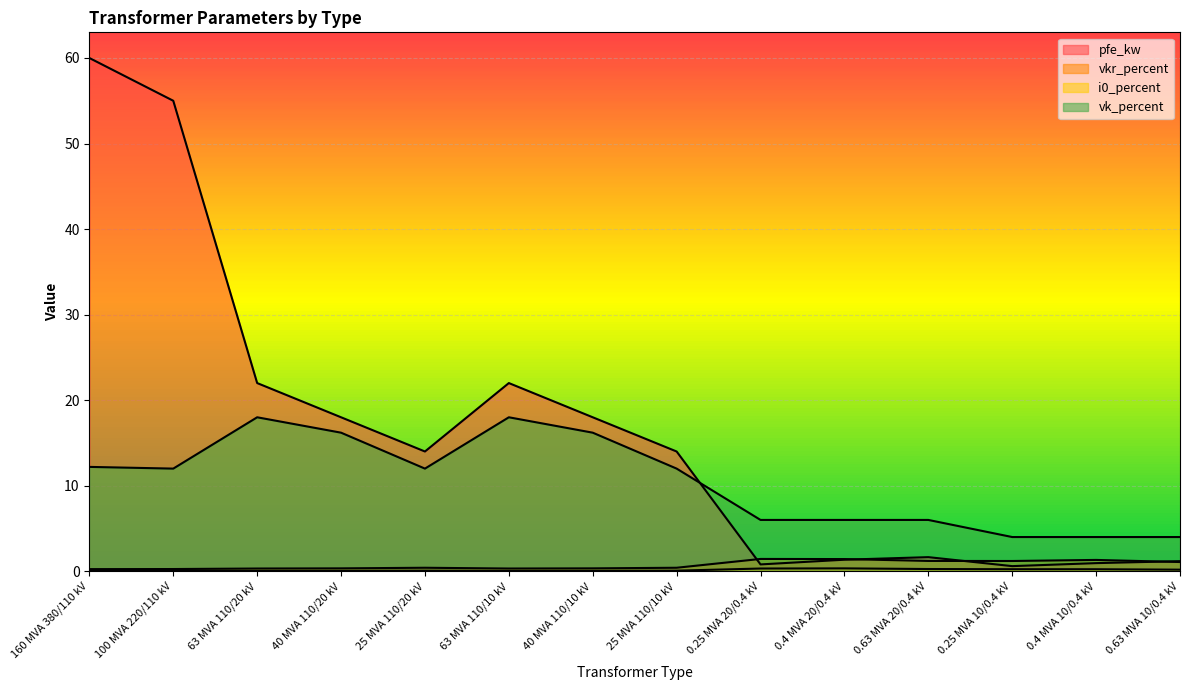

Reading left to right, list all the values displayed in this chart.

pfe_kw: 60.0	55.0	22.0	18.0	14.0	22.0	18.0	14.0	0.8	1.4	1.6	0.6	0.9	1.2
vkr_percent: 0.2	0.3	0.3	0.3	0.4	0.3	0.3	0.4	1.4	1.4	1.2	1.2	1.3	1.1
i0_percent: 0.1	0.1	0.0	0.1	0.1	0.0	0.1	0.1	0.3	0.3	0.3	0.2	0.2	0.2
vk_percent: 12.2	12.0	18.0	16.2	12.0	18.0	16.2	12.0	6.0	6.0	6.0	4.0	4.0	4.0